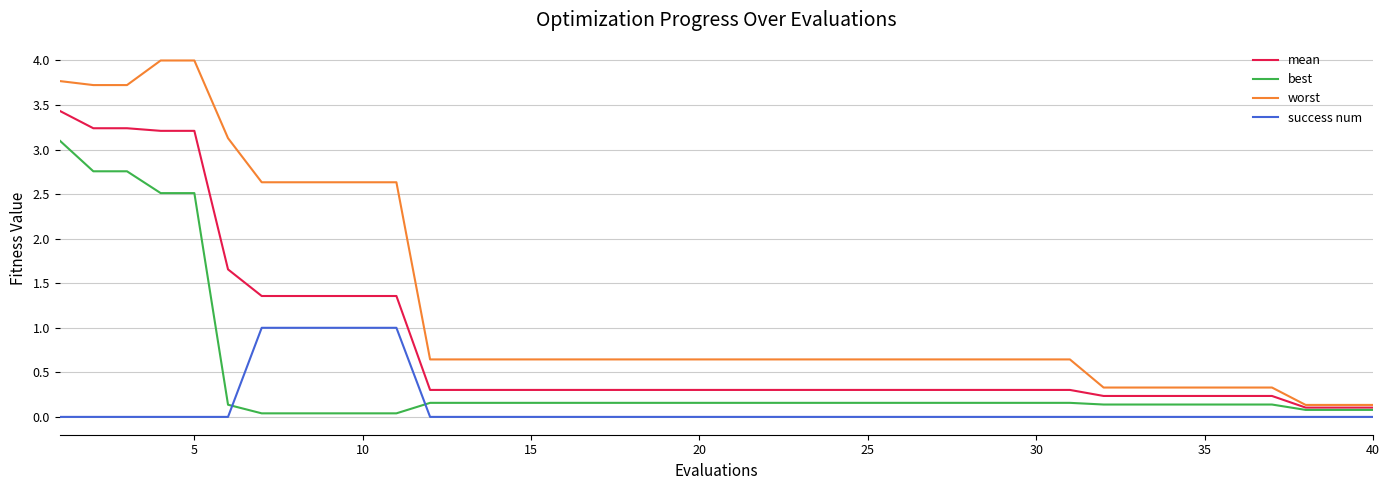

True or false: best and success num intersect in this chart.

True